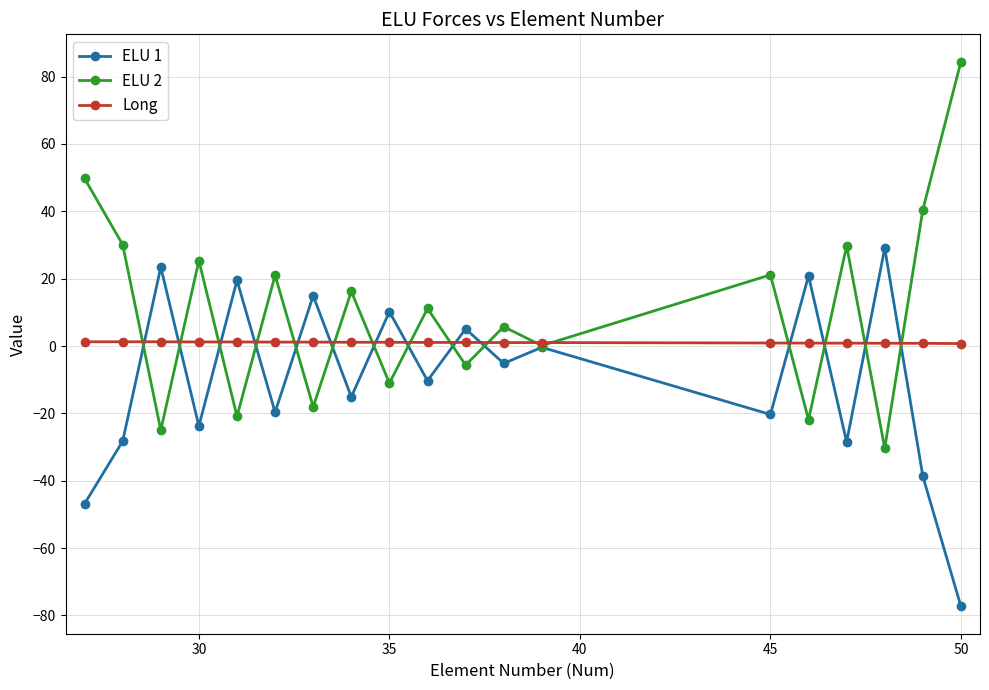

True or false: Long and ELU 2 cross at least once.

True